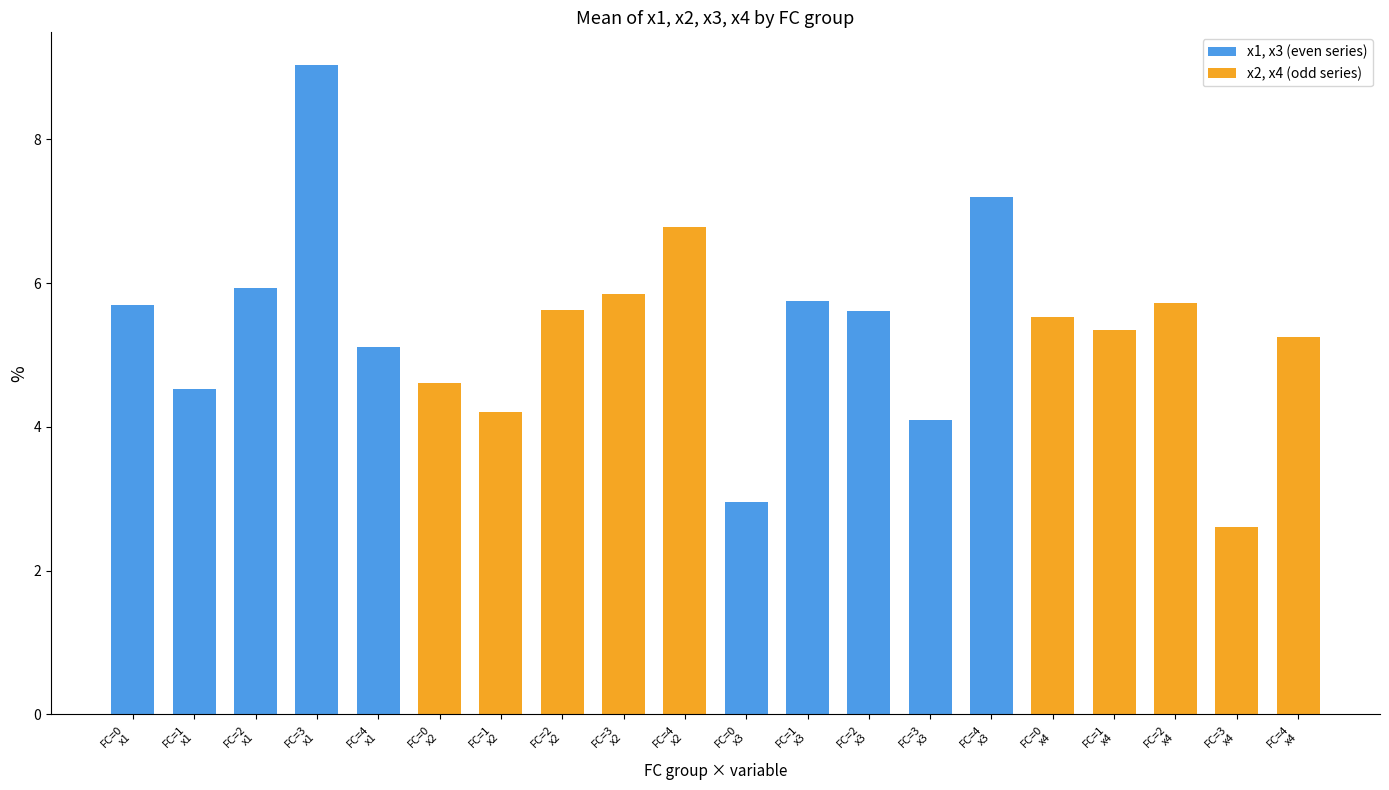

Does the chart contain stacked bars?

No